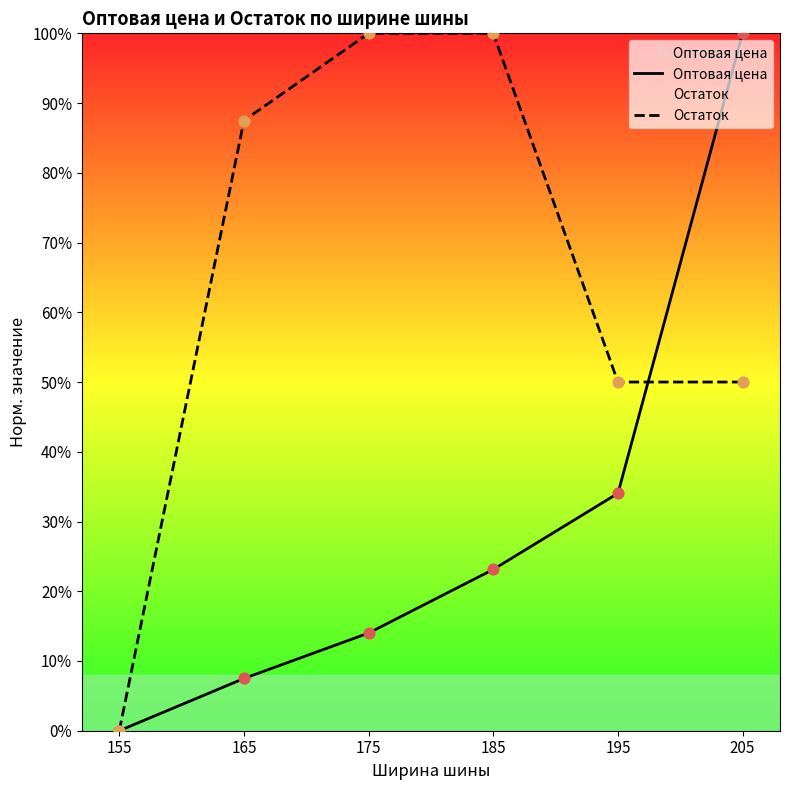

Which series contains the lowest Y value?

Оптовая цена